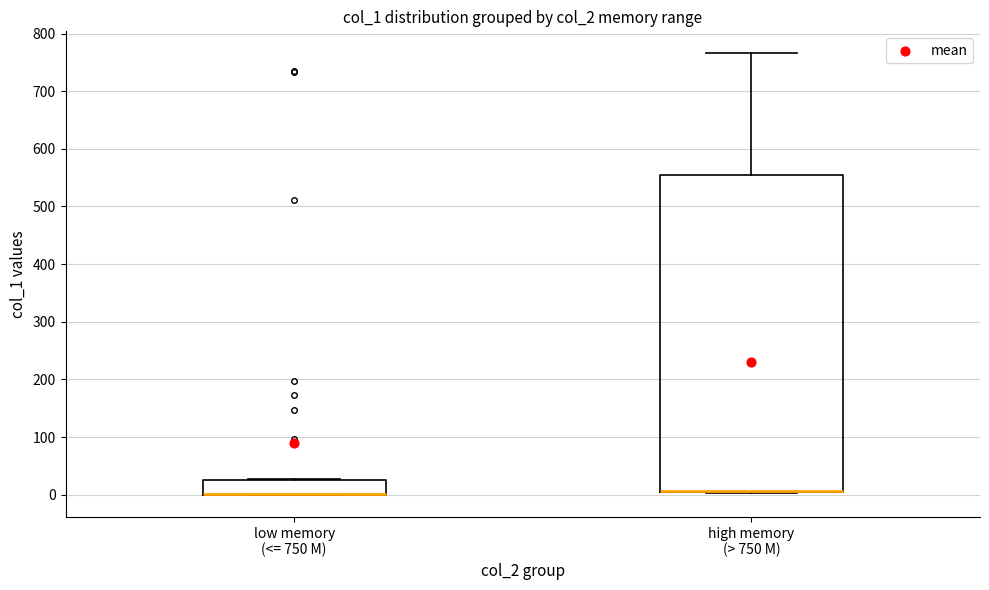

Reading left to right, read every box against the y-axis: the position of its median line, the range the box covers, and the ends of its whiskers. The values are not printed on the chart, so give them approximately, as read against the axis.

low memory (<= 750 M): median 0 (drawn on the box's lower edge), box 0 to 30, whiskers 0 to 30
high memory (> 750 M): median 10 (drawn on the box's lower edge), box 10 to 550, whiskers 0 to 770